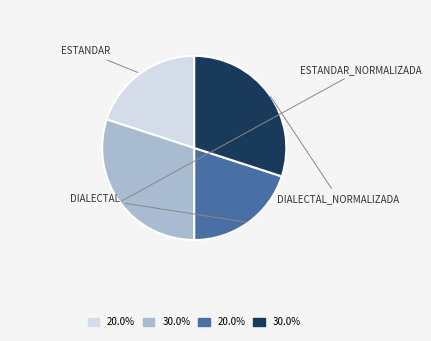

Is there any slice that represents more than half of the pie?

No